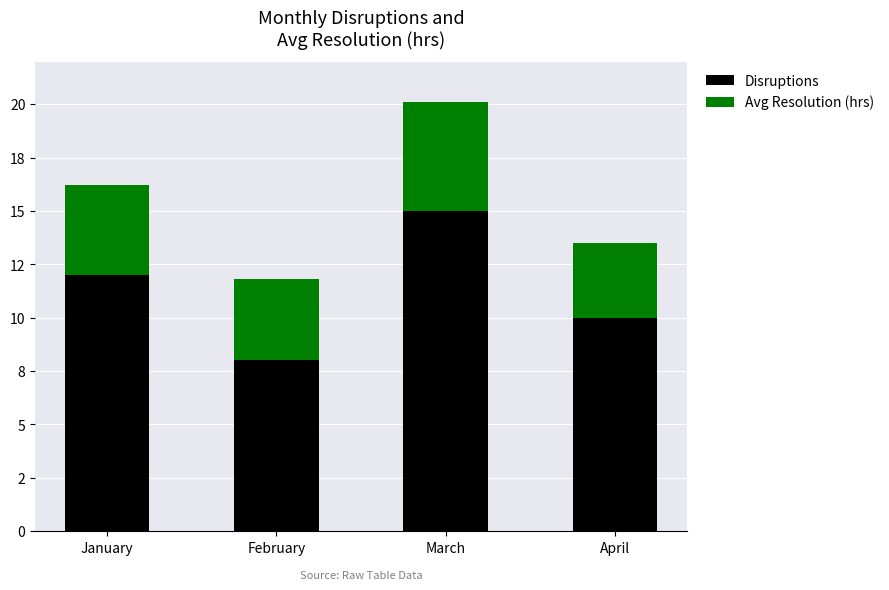

What are all the series names shown in the legend?

Disruptions, Avg Resolution (hrs)